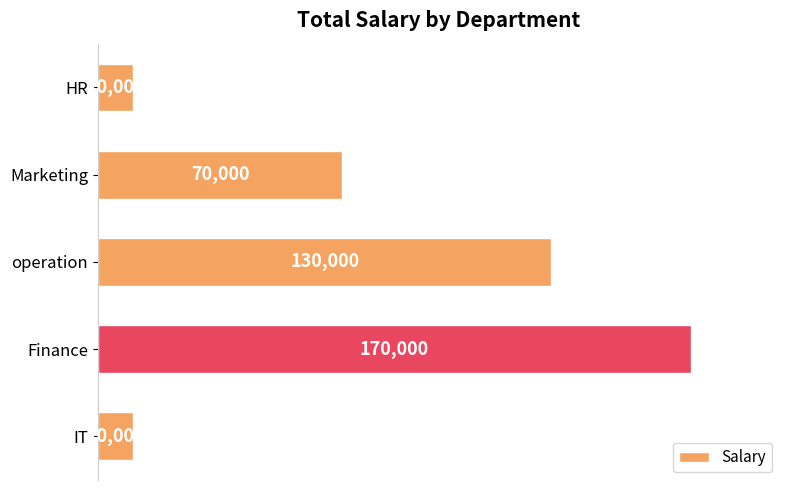

Reading bottom to top, what are all the values shown in this chart?

10000	170000	130000	70000	10000